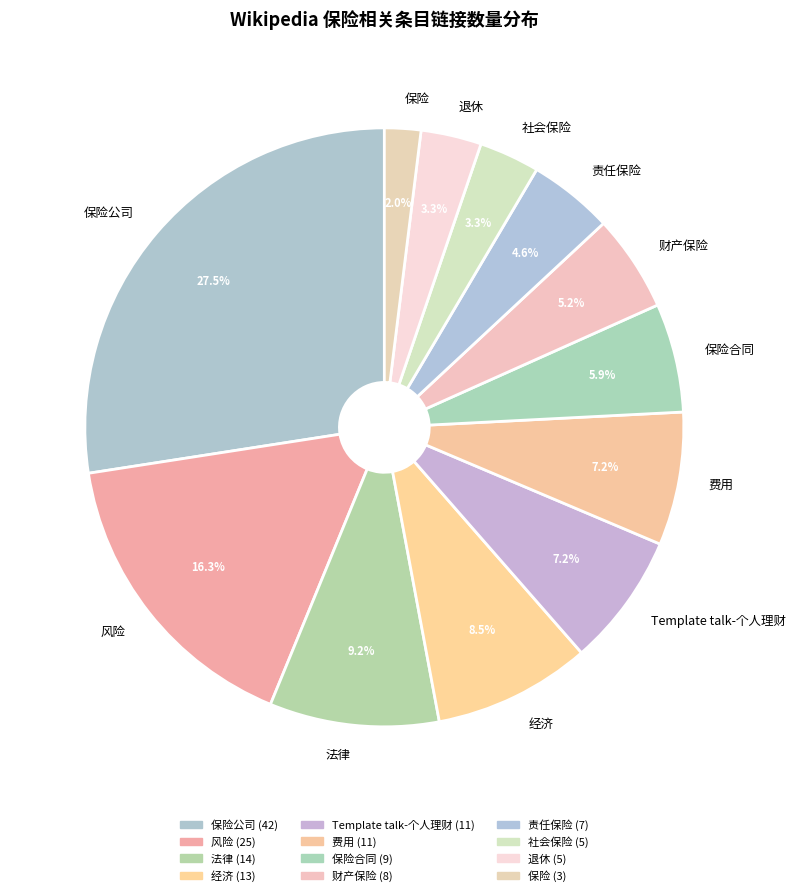

To the nearest percent, what percentage of the pie is 财产保险?

5%